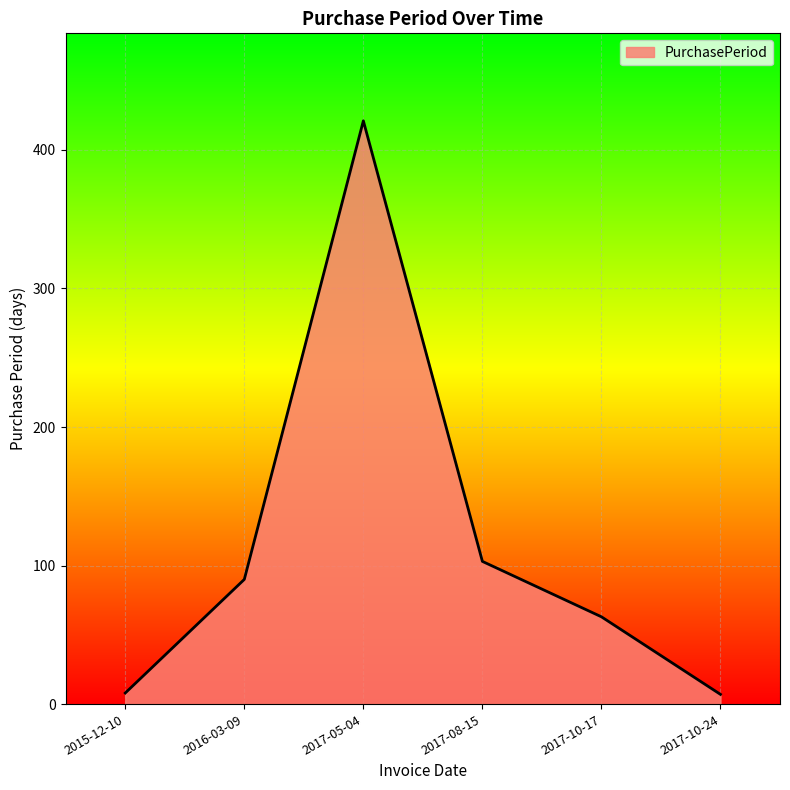

What is the difference between the maximum and minimum values?

414